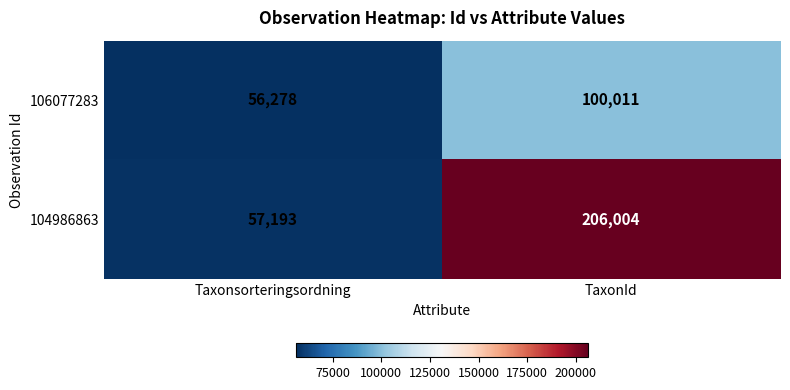

Reading right to left, list all the values displayed in this chart.

106077283: 100011	56278
104986863: 206004	57193